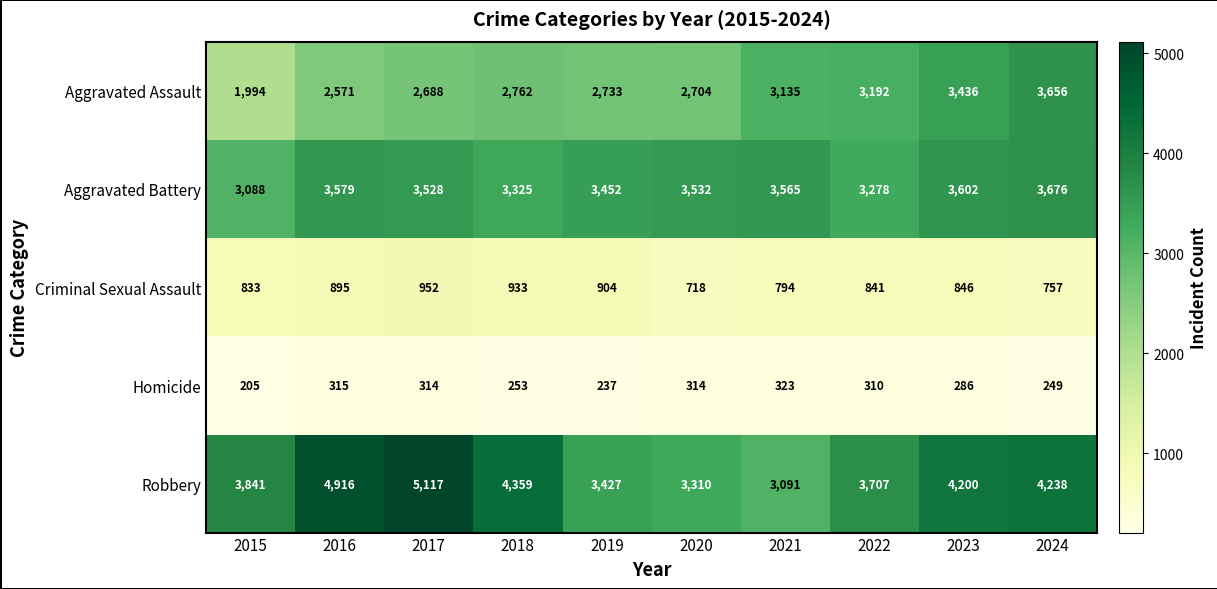

What is the difference between the Criminal Sexual Assault values at 2021 and 2024?

37